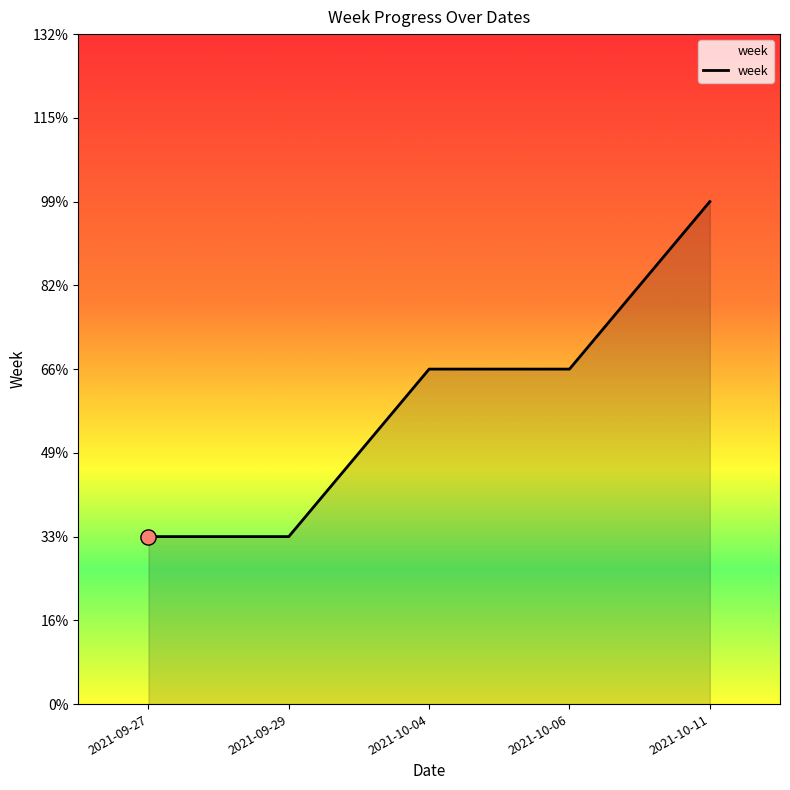

What is the ratio of the value at 2021-09-27 to the value at 2021-10-06?

0.5